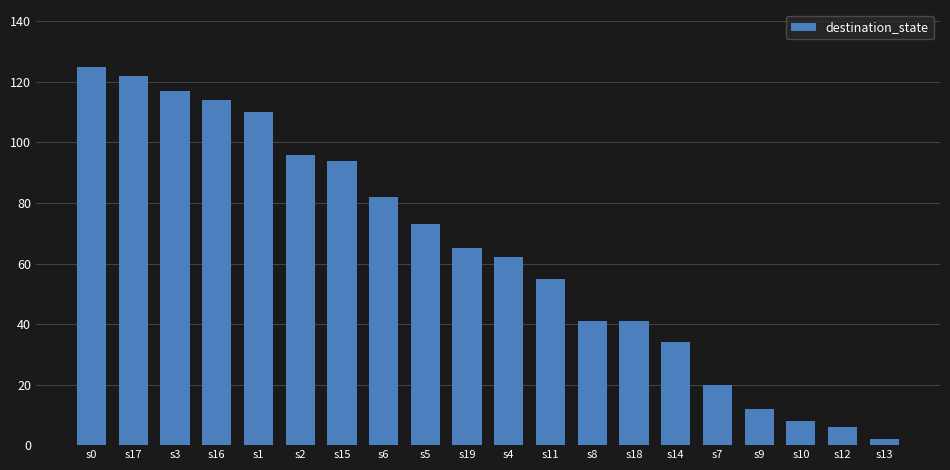

The value at s11 is 80. True or false?

False